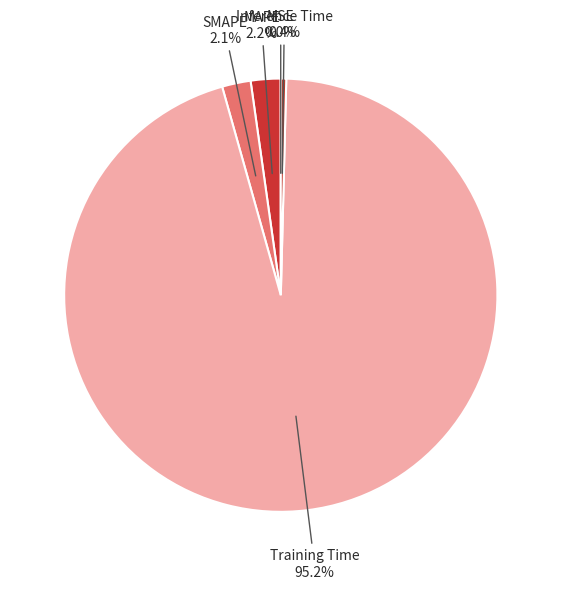

Is it true that SMAPE is 2% of the pie?

True